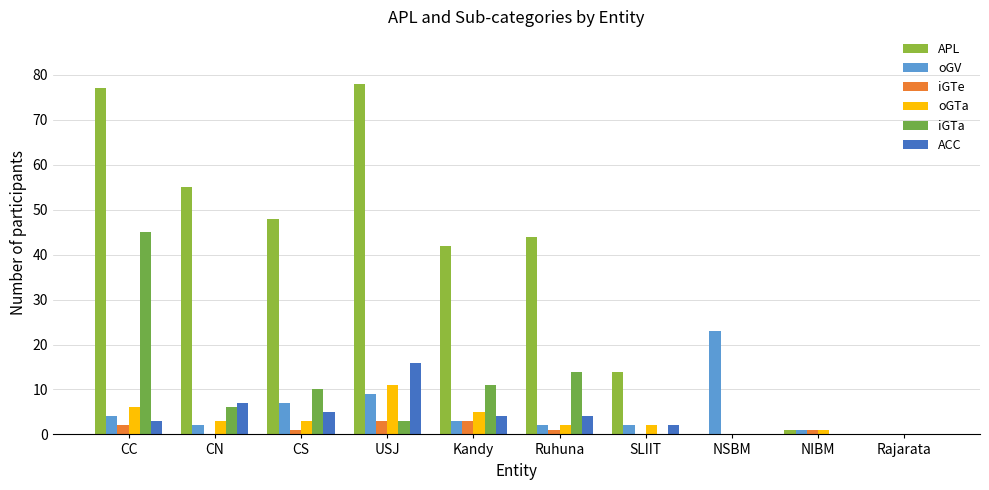

How many categories are shown in the chart?

10